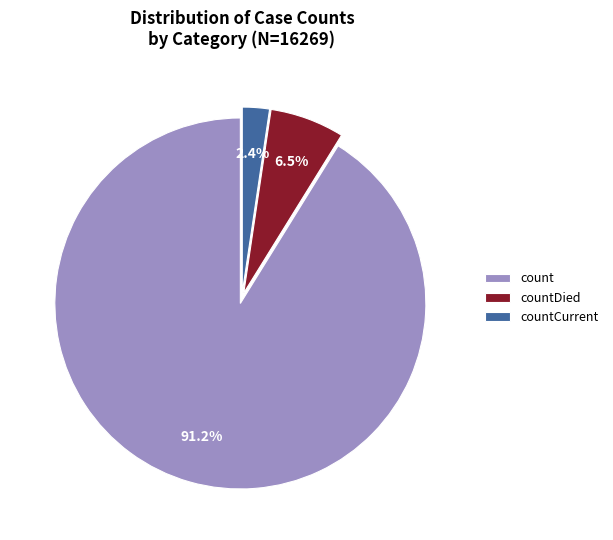

To the nearest percent, what is the difference between the count and countCurrent slice percentages?

89%